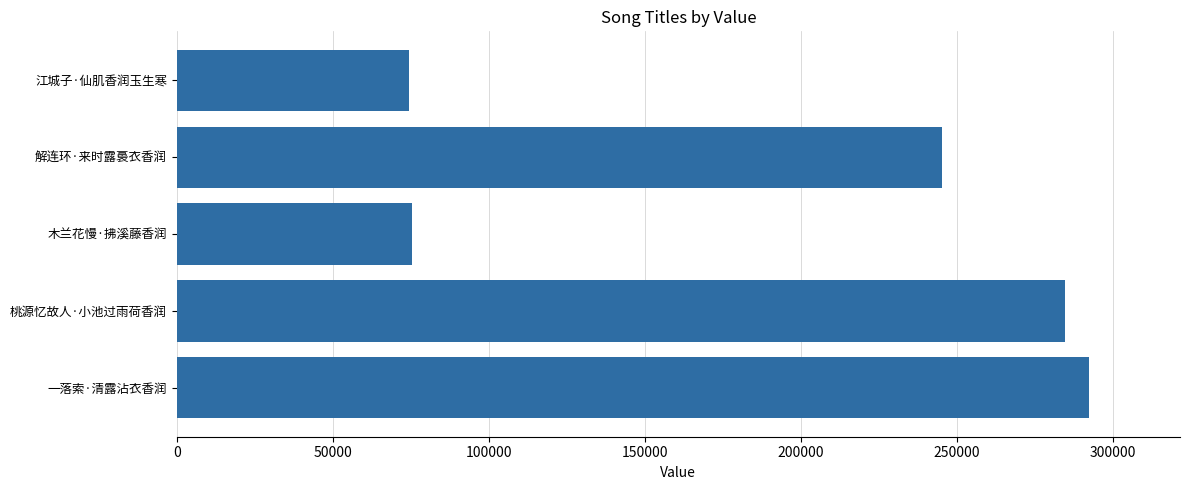

At which label is the value closest to 183387?

解连环·来时露裛衣香润